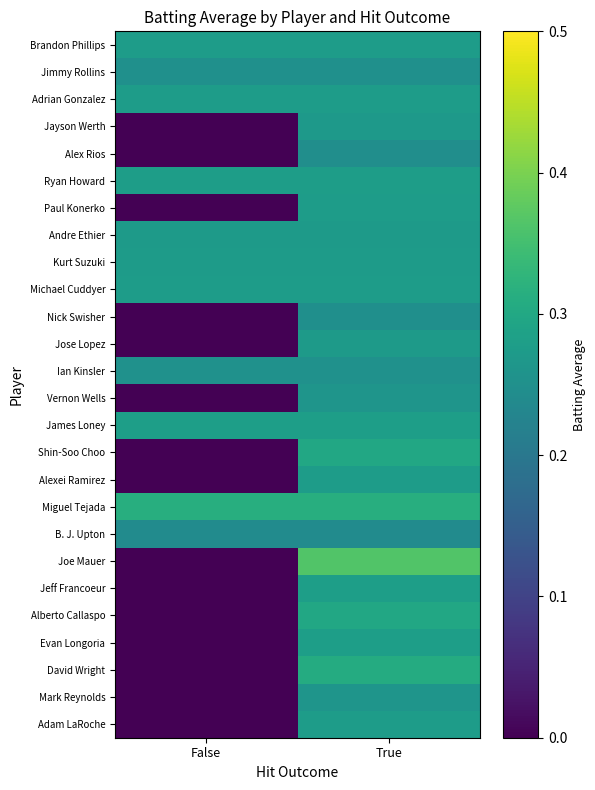

Reading left to right, transcribe all the data shown in this chart.

Brandon Phillips: False=0.3	True=0.3
Jimmy Rollins: False=0.2	True=0.2
Adrian Gonzalez: False=0.3	True=0.3
Jayson Werth: False=0.0	True=0.3
Alex Rios: False=0.0	True=0.2
Ryan Howard: False=0.3	True=0.3
Paul Konerko: False=0.0	True=0.3
Andre Ethier: False=0.3	True=0.3
Kurt Suzuki: False=0.3	True=0.3
Michael Cuddyer: False=0.3	True=0.3
Nick Swisher: False=0.0	True=0.2
Jose Lopez: False=0.0	True=0.3
Ian Kinsler: False=0.3	True=0.3
Vernon Wells: False=0.0	True=0.3
James Loney: False=0.3	True=0.3
Shin-Soo Choo: False=0.0	True=0.3
Alexei Ramirez: False=0.0	True=0.3
Miguel Tejada: False=0.3	True=0.3
B. J. Upton: False=0.2	True=0.2
Joe Mauer: False=0.0	True=0.4
Jeff Francoeur: False=0.0	True=0.3
Alberto Callaspo: False=0.0	True=0.3
Evan Longoria: False=0.0	True=0.3
David Wright: False=0.0	True=0.3
Mark Reynolds: False=0.0	True=0.3
Adam LaRoche: False=0.0	True=0.3